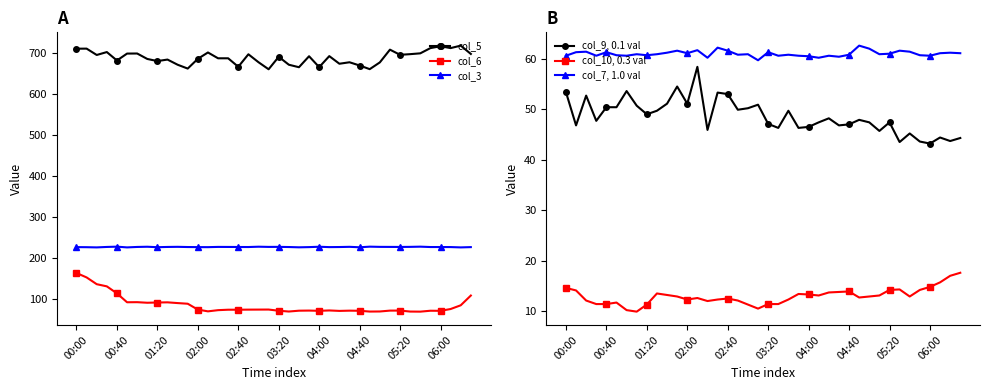

List the series in order of their peak value, highest first.

col_5, col_3, col_6, col_7, 1.0 val, col_9, 0.1 val, col_10, 0.3 val